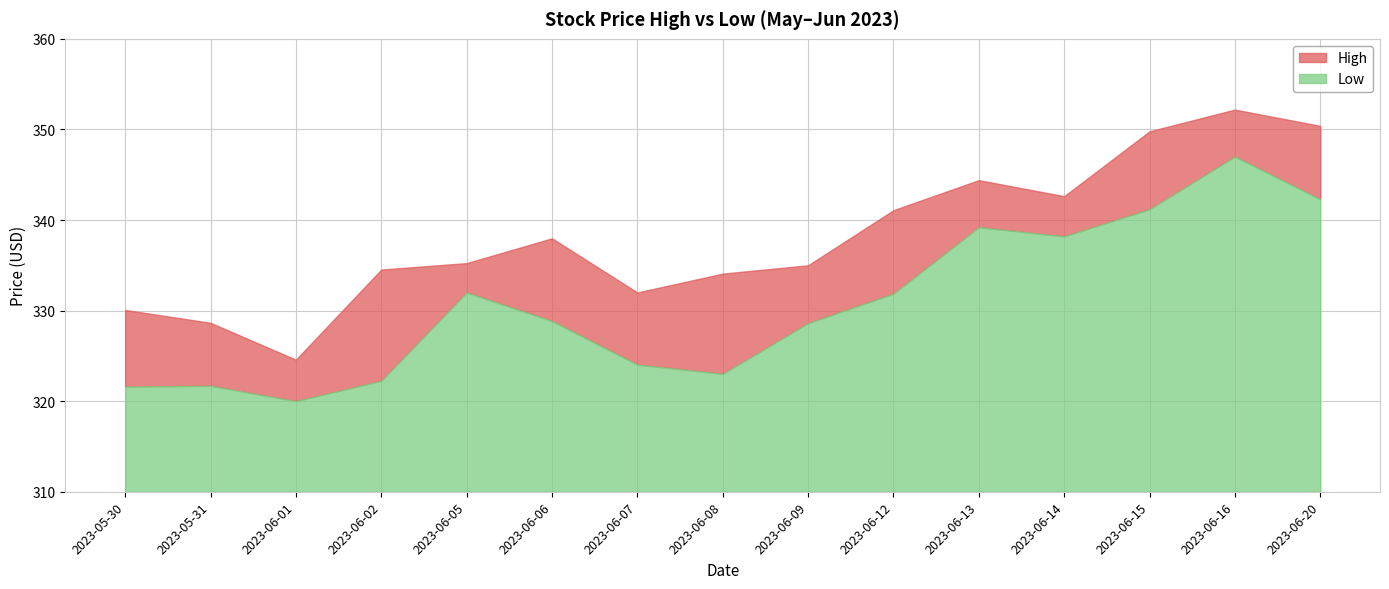

What is the sum of all High values?

5072.6